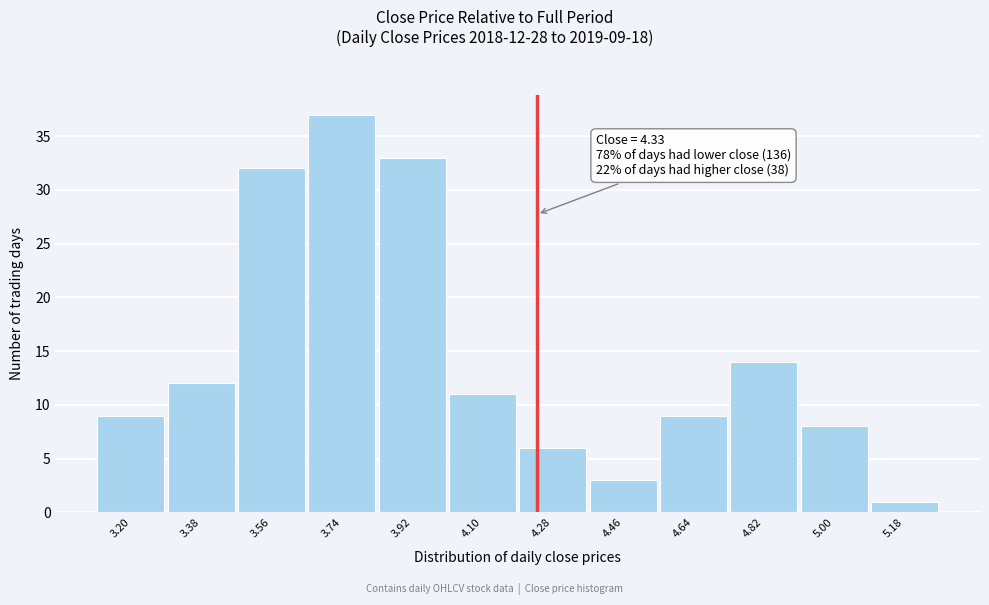

Reading right to left, extract all data points from this chart.

1	8	14	9	3	6	11	33	37	32	12	9